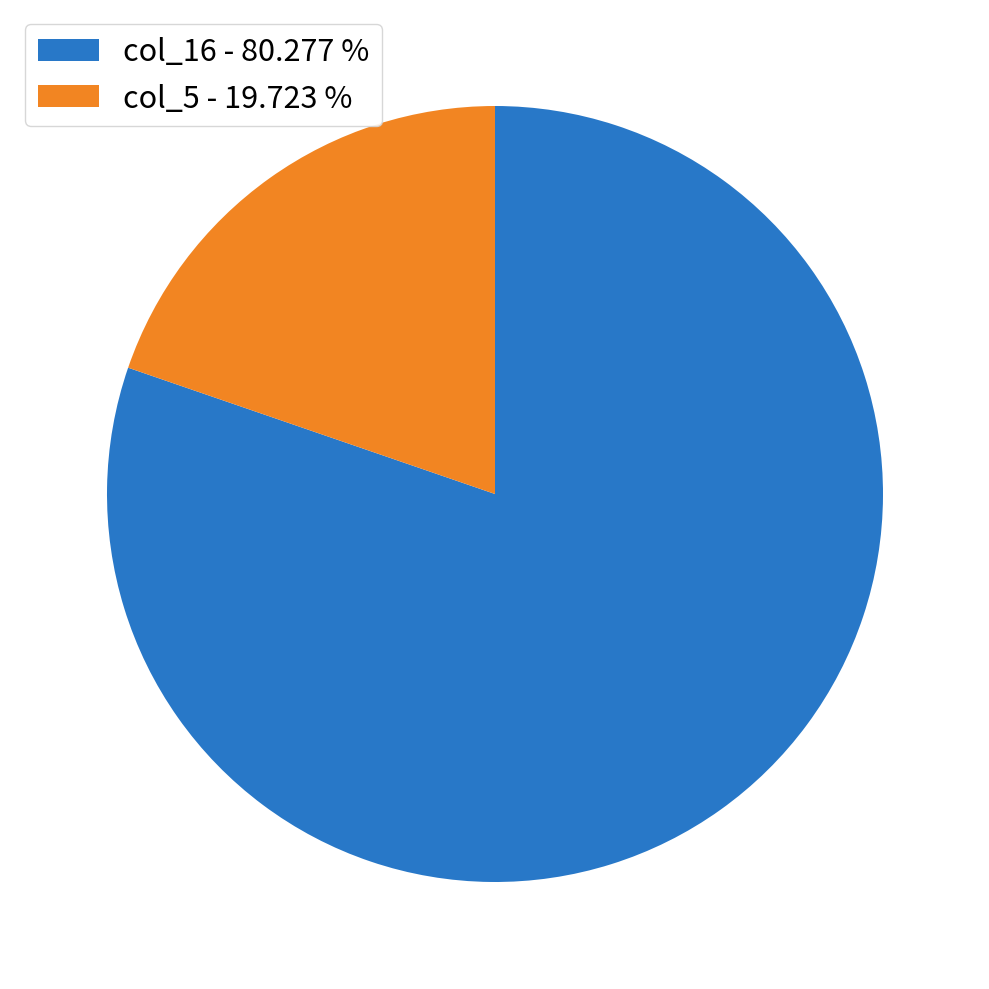

Is there a majority slice in this chart?

Yes